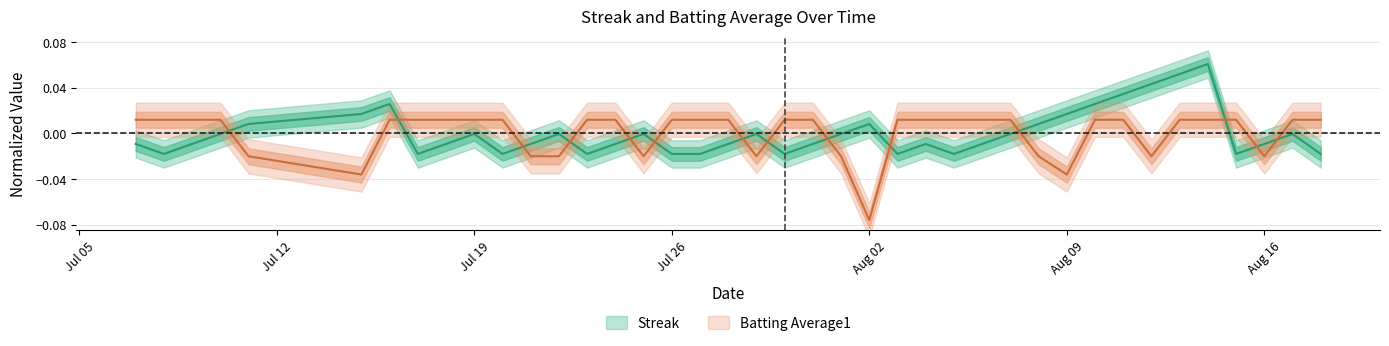

Does the chart display data point markers on the line(s)?

No